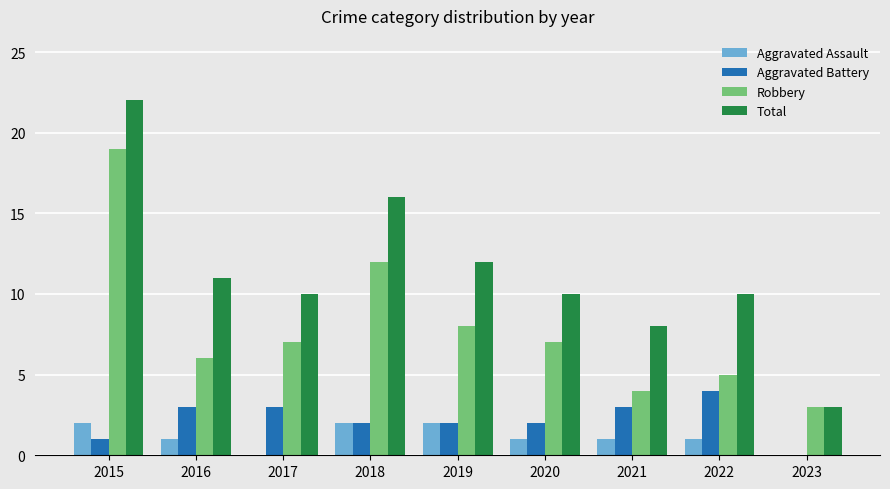

How many categories are shown in the chart?

9